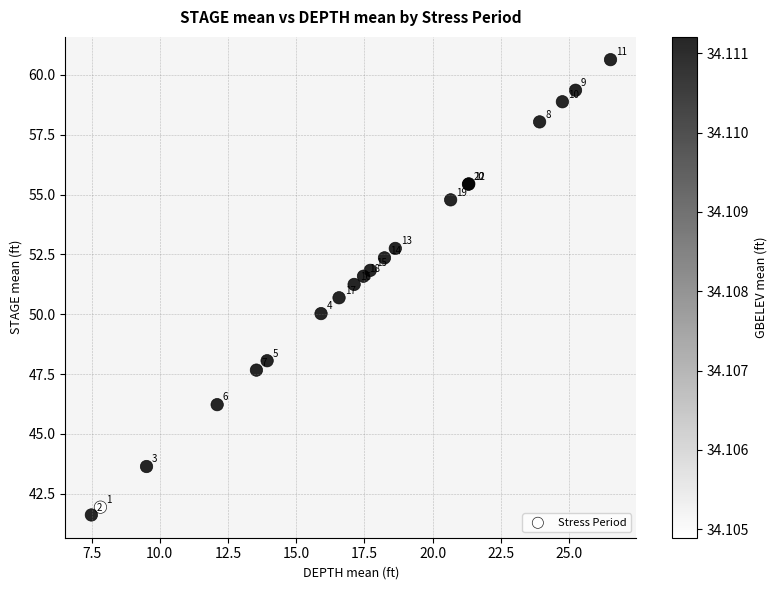

What Y value in the scatter plot is closest to 51?

51.2